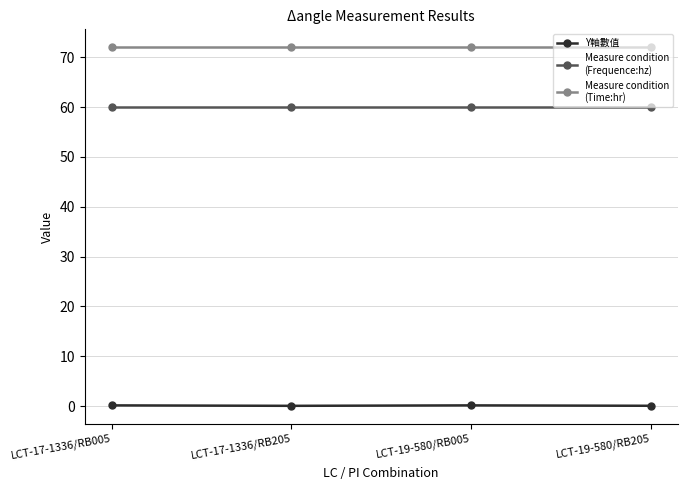

What is the label of the 4th point from the right?

LCT-17-1336/RB005